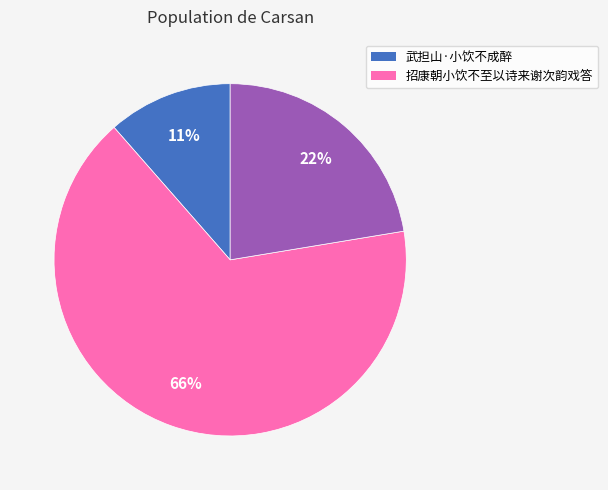

To the nearest percent, what is the average slice percentage?

33%